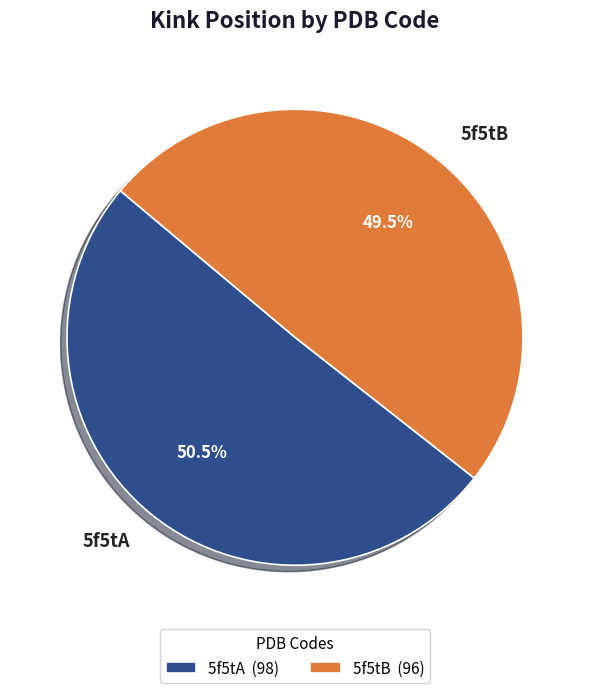

Which slice is the largest?

5f5tA